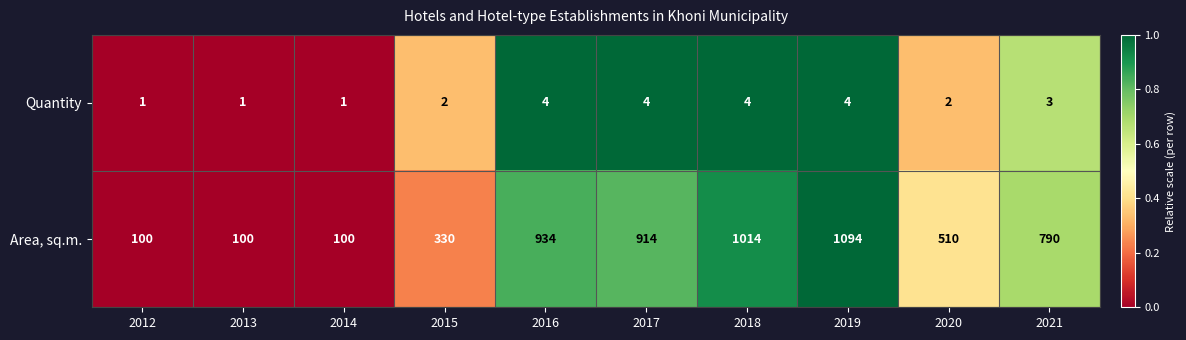

Reading right to left, transcribe all the data shown in this chart.

Quantity: 2021=3	2020=2	2019=4	2018=4	2017=4	2016=4	2015=2	2014=1	2013=1	2012=1
Area, sq.m.: 2021=790	2020=510	2019=1094	2018=1014	2017=914	2016=934	2015=330	2014=100	2013=100	2012=100